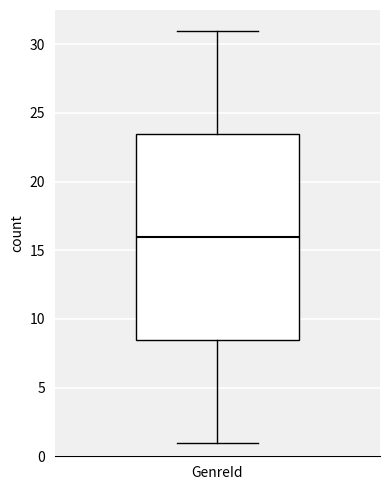

Where is the lower edge of the box for GenreId on the y-axis? The values are not printed on the chart, so give them approximately, as read against the axis.

8.5